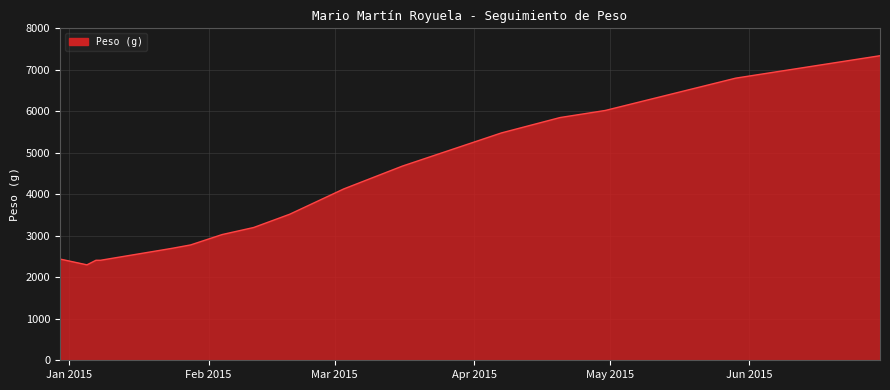

How many lines are shown in the chart?

1